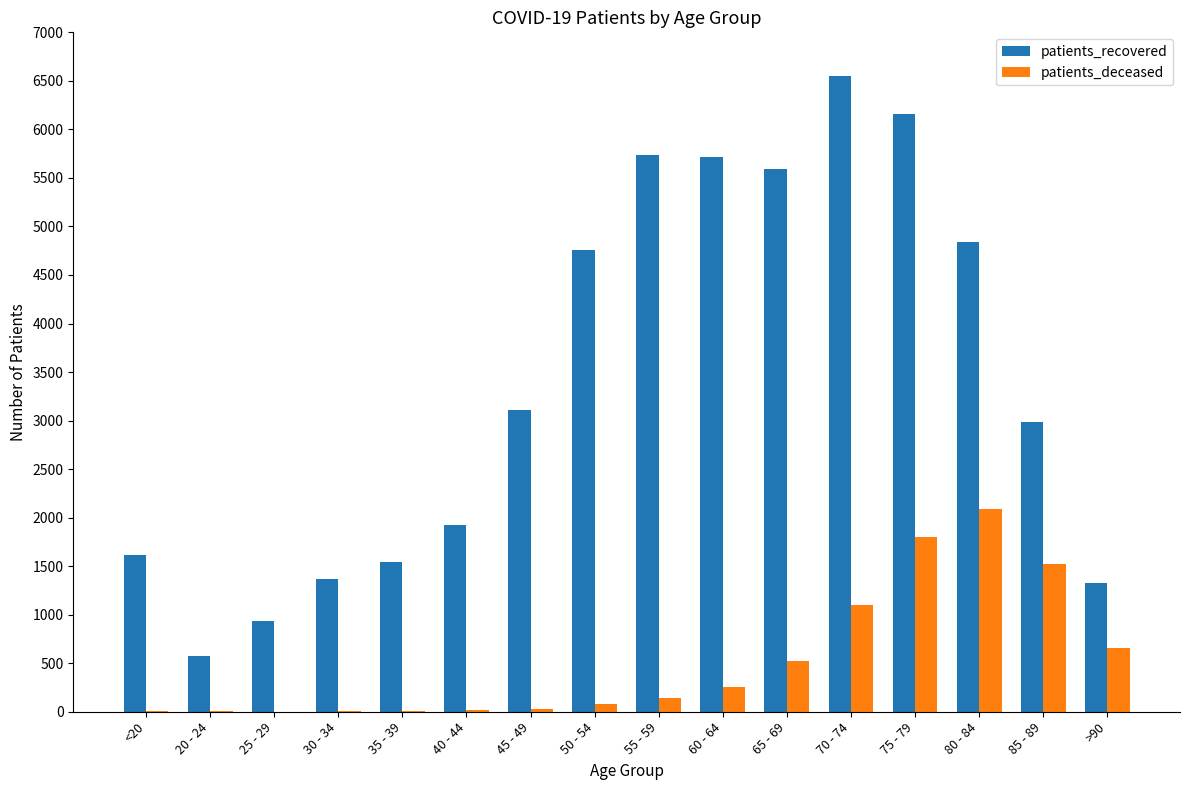

What is the difference between the patients_recovered values at 60 - 64 and 35 - 39?

4168